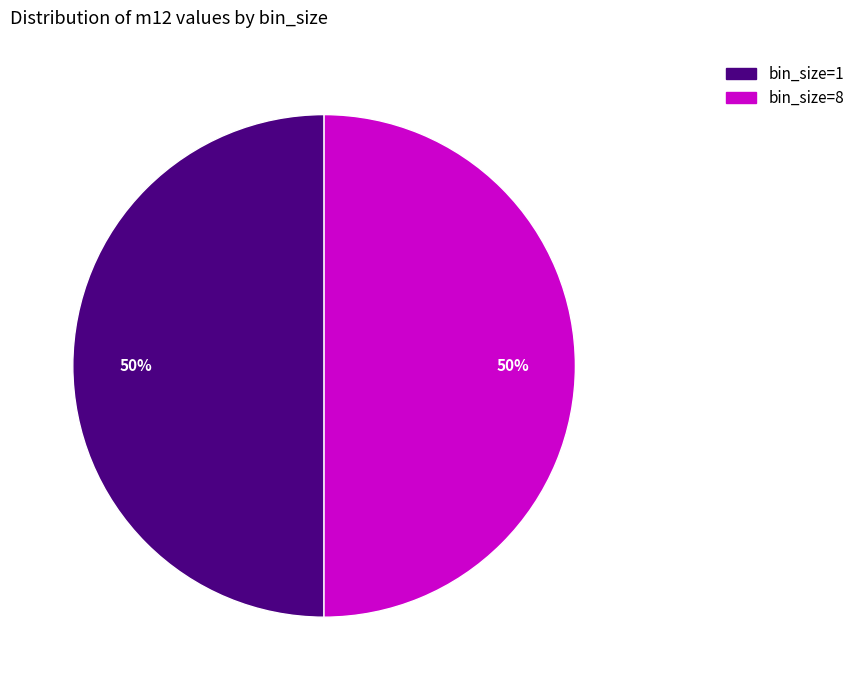

True or false: bin_size=8 accounts for 50% of the total.

True